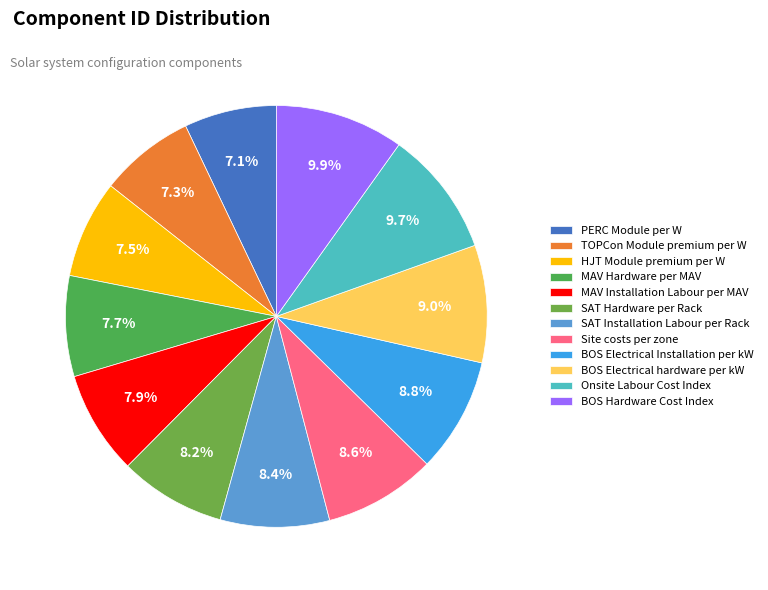

What percentage is the PERC Module per W slice, to the nearest percent?

7%